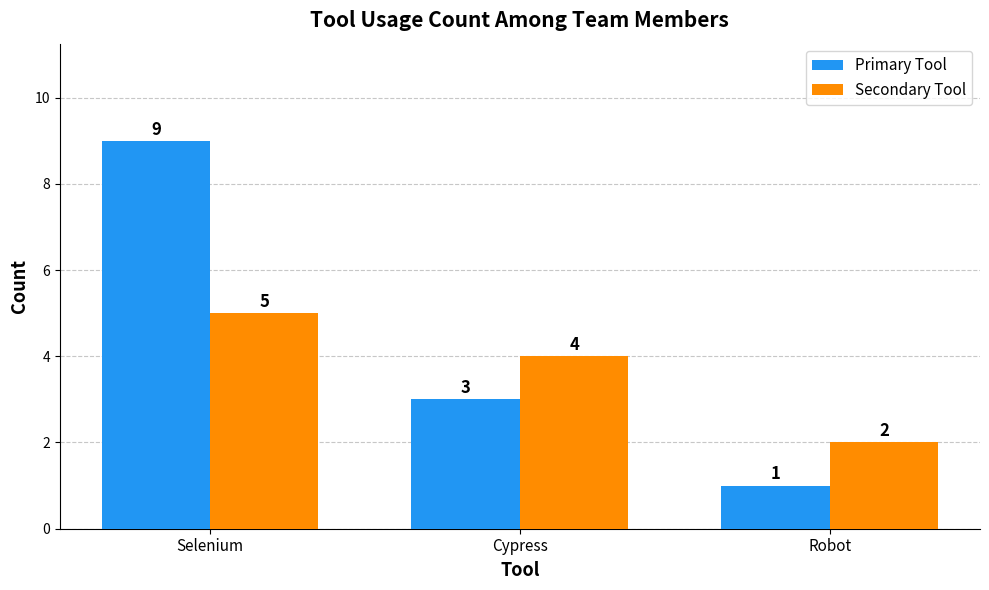

What is the total value across all series at Robot?

3